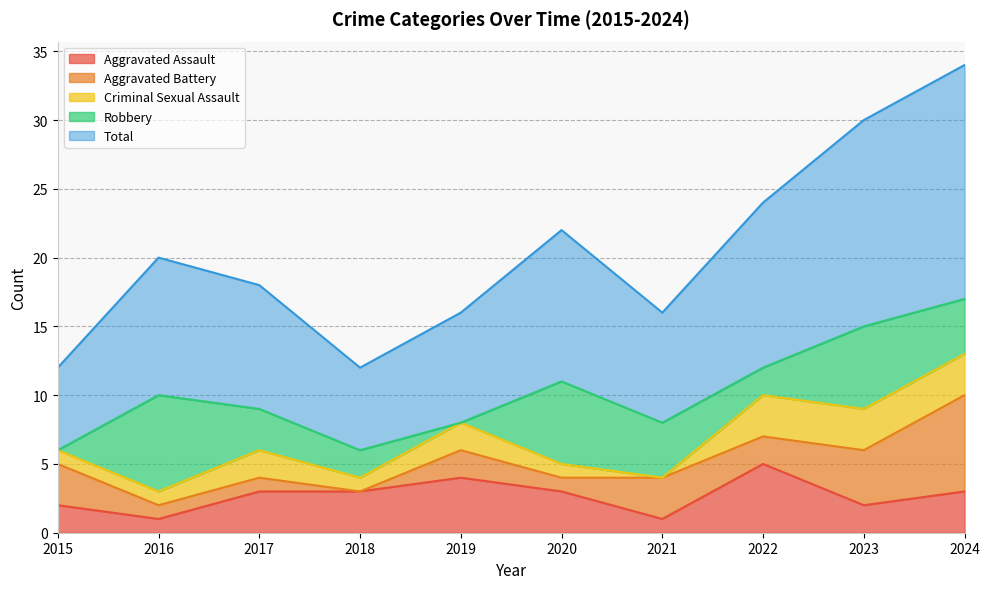

Rank the series at 2019 from lowest to highest value.

Robbery, Aggravated Battery, Criminal Sexual Assault, Aggravated Assault, Total